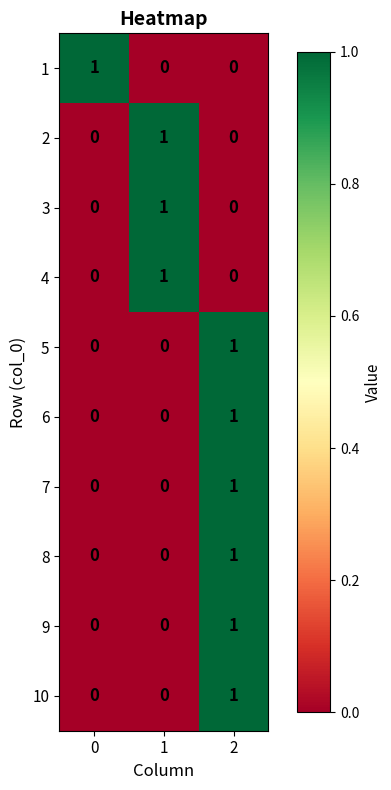

How many 10 values are between 0 and 1?

3